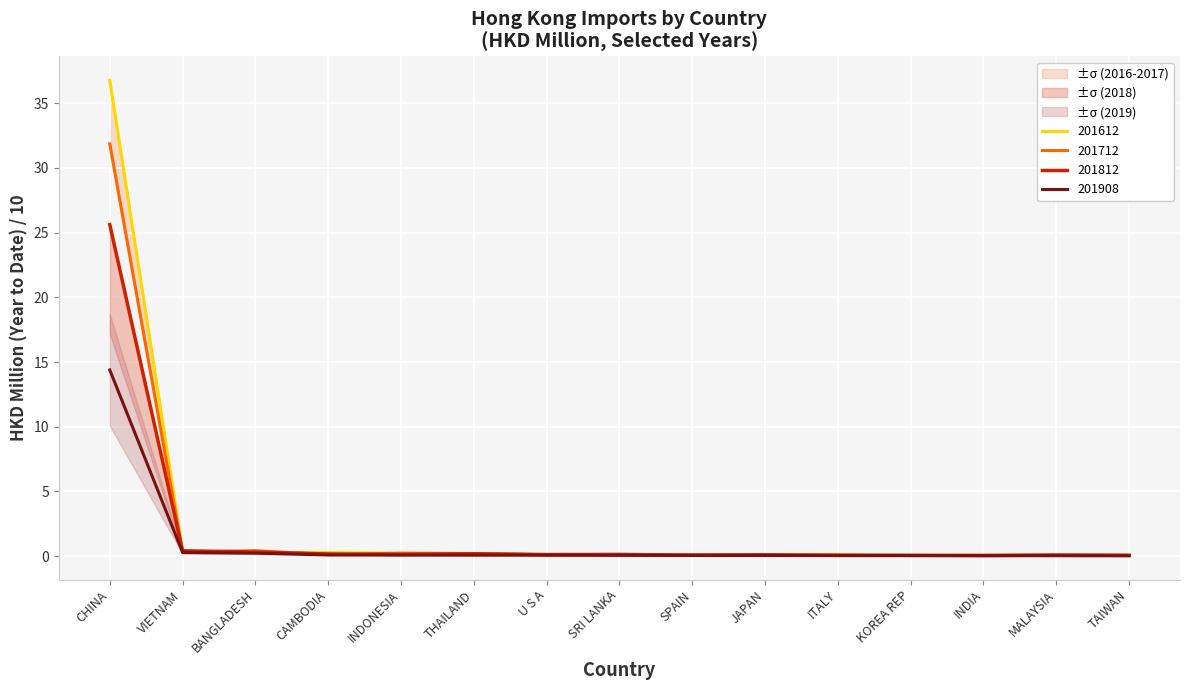

Rank the categories by 201612 value from highest to lowest.

CHINA, VIETNAM, CAMBODIA, BANGLADESH, INDONESIA, THAILAND, SRI LANKA, U S A, JAPAN, ITALY, SPAIN, TAIWAN, KOREA REP, INDIA, MALAYSIA